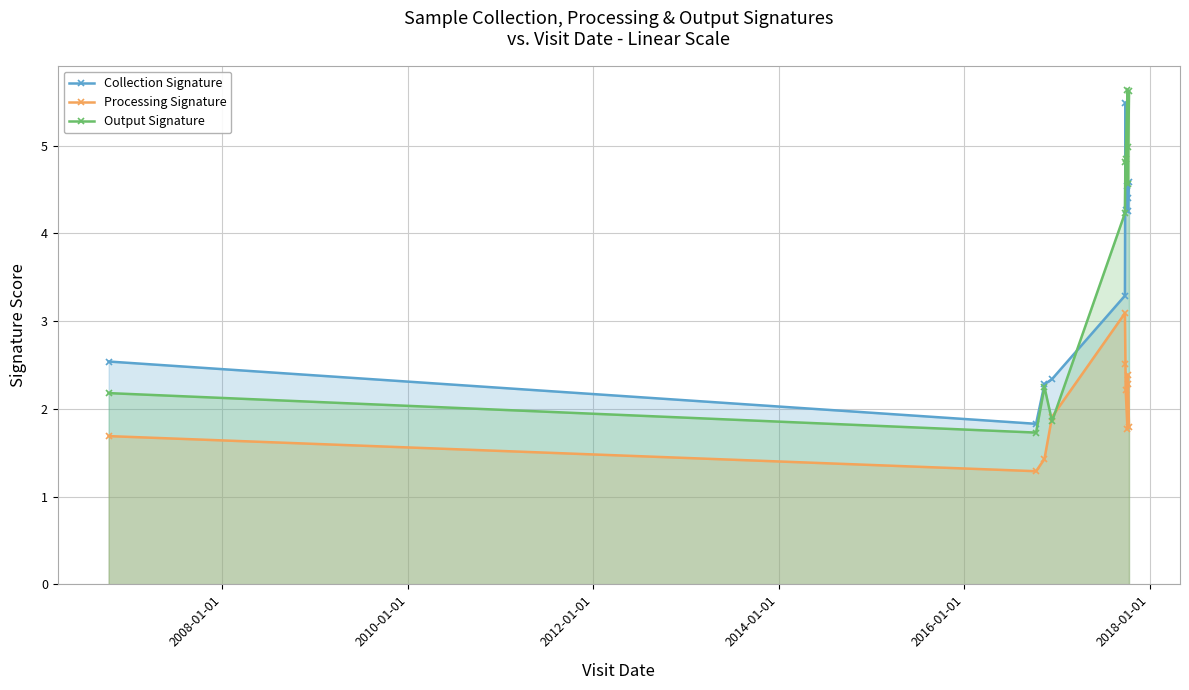

Which series has the largest total across all categories?

Output Signature